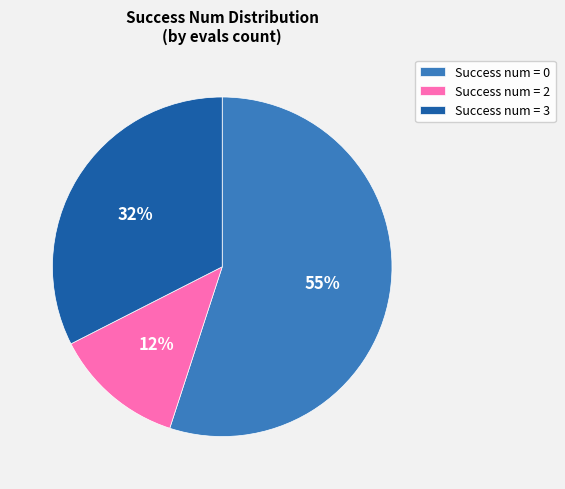

To the nearest percent, what is the difference between the largest and smallest slice percentages?

43%